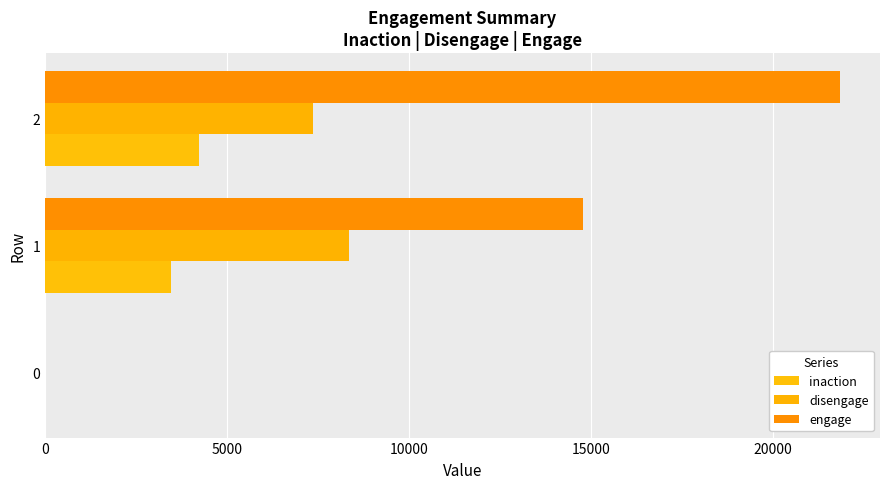

How many distinct data groups are displayed?

3